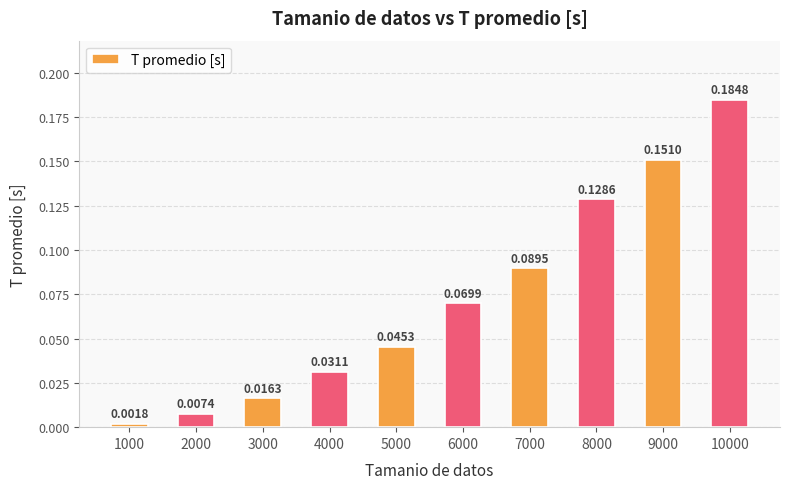

What is the change in value from 4000 to 7000?

+0.1